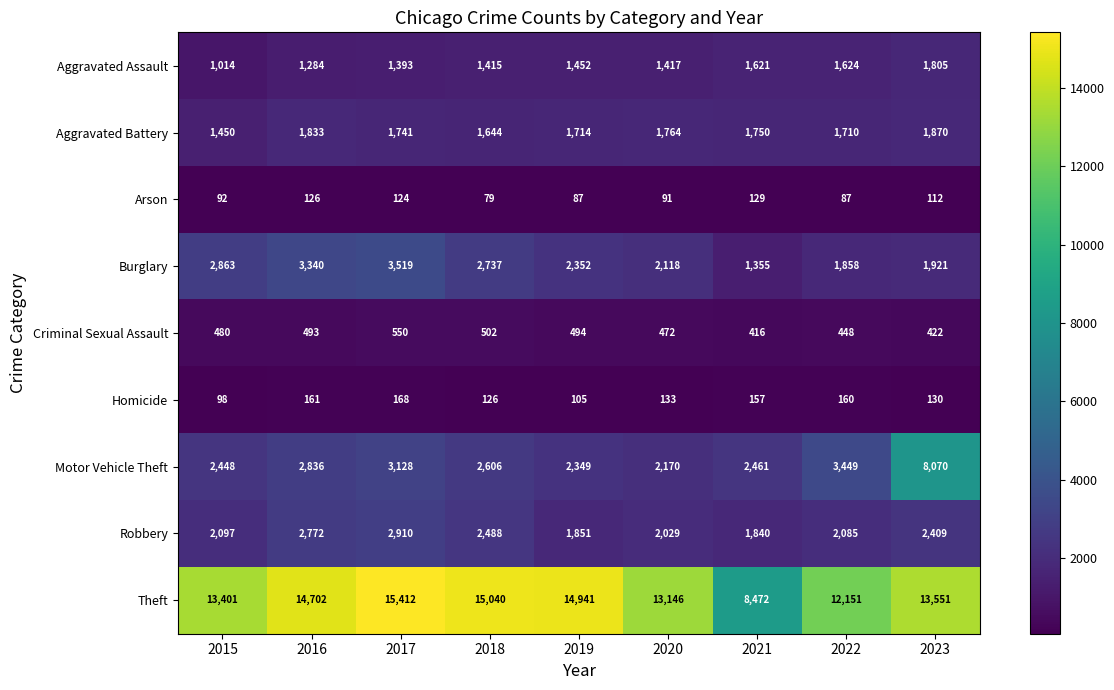

At which category is the sum across all series the highest?

2023